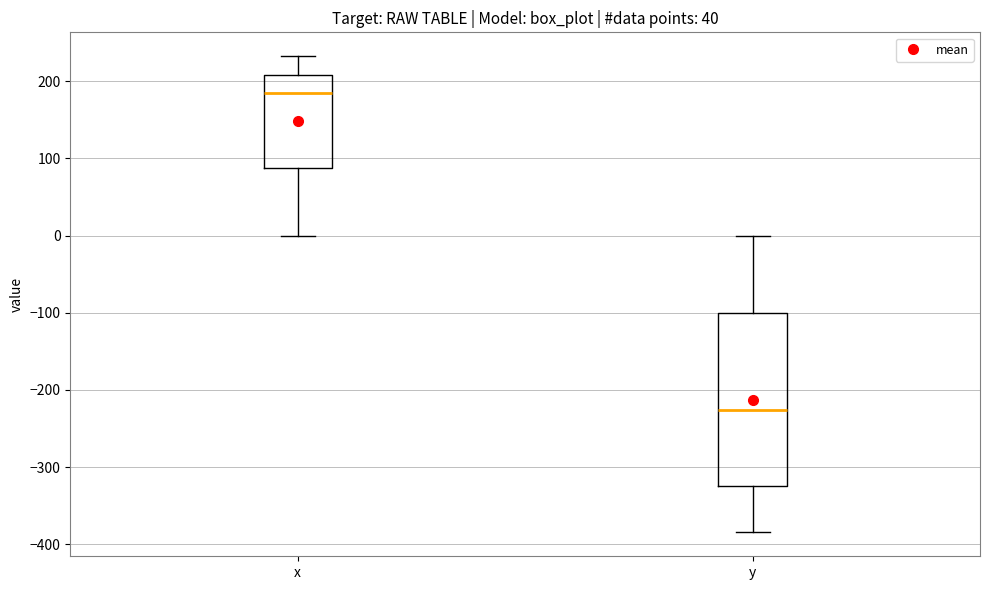

Reading left to right, transcribe this box plot: for each box, give where its median line is, the range the box spans, and where its two whiskers end, as read against the y-axis. The values are not printed on the chart, so give them approximately, as read against the axis.

x: median 190, box 90 to 210, whiskers 0 to 230
y: median -230, box -320 to -100, whiskers -380 to 0